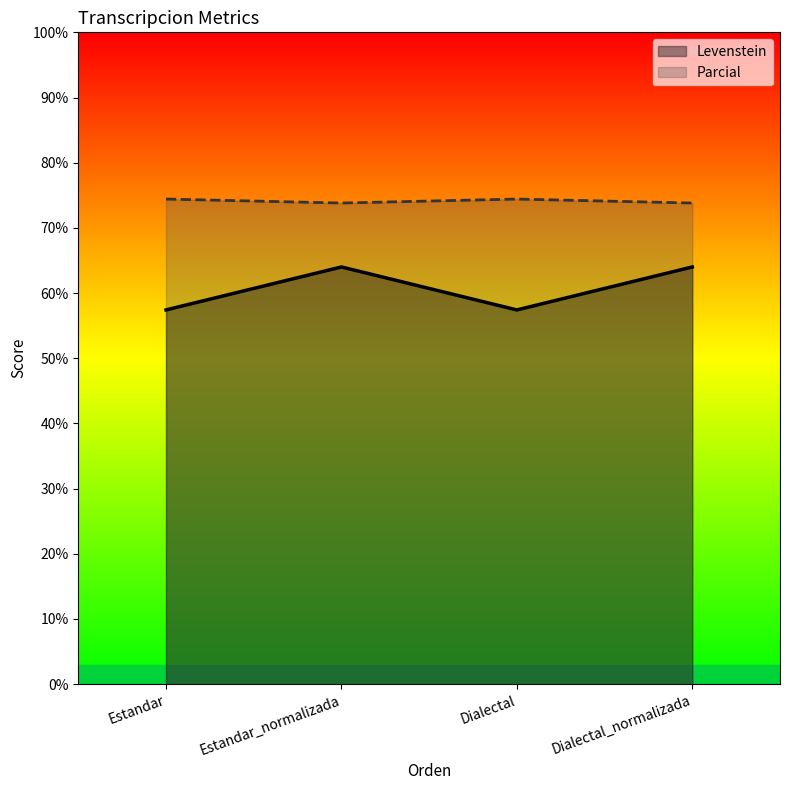

Where is Parcial nearest to the value 74?

Estandar_normalizada